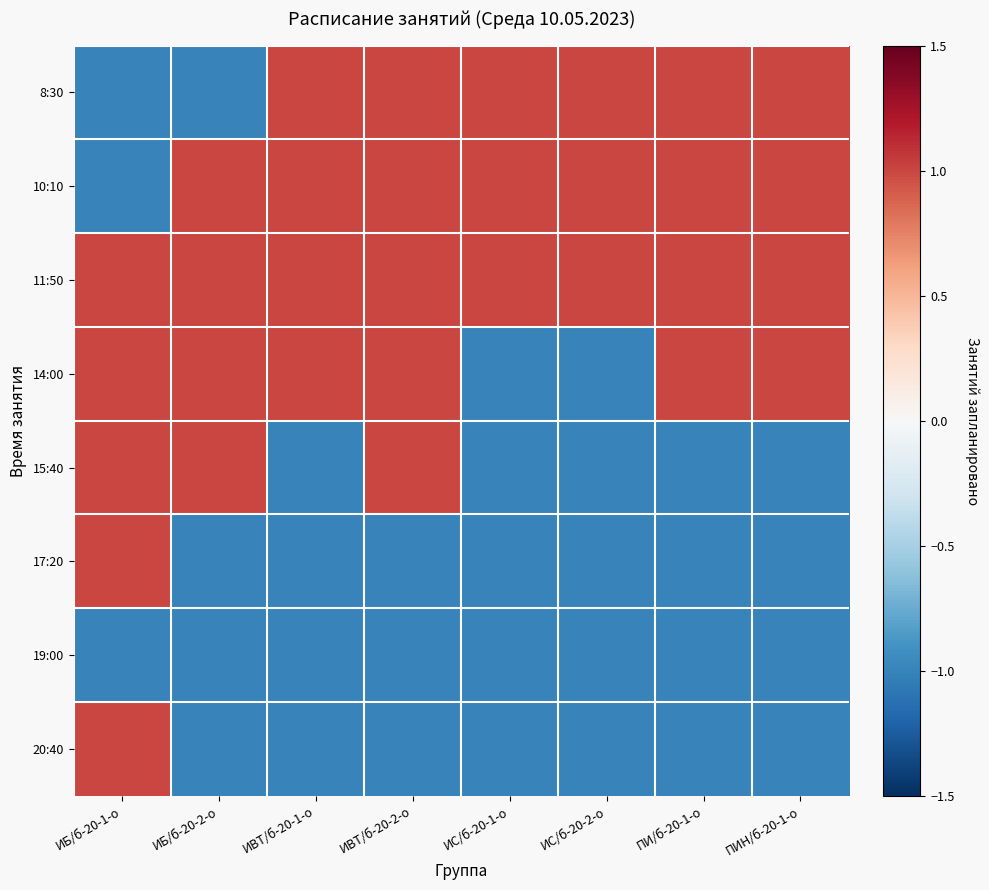

Between ИБ/б-20-1-о and ИВТ/б-20-1-о, which series saw the biggest shift?

8:30